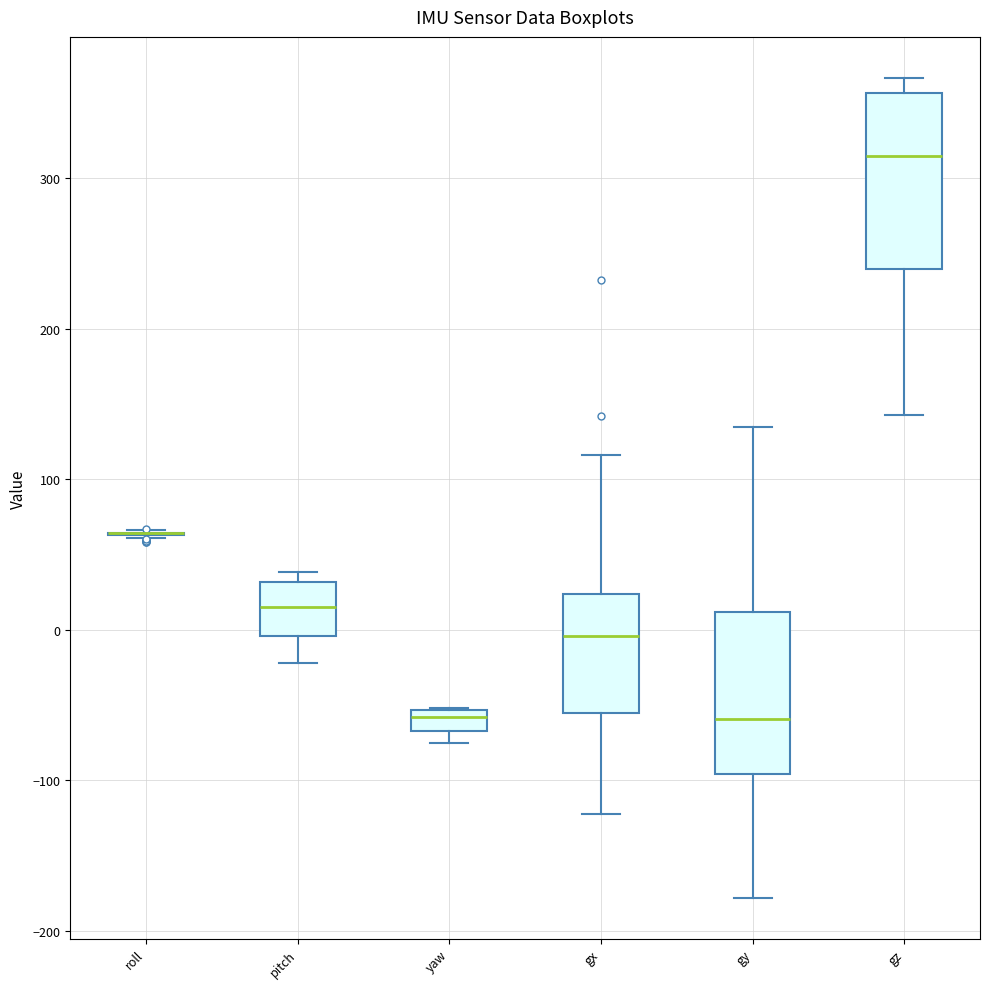

Where is the upper edge of the box for gz on the y-axis? The values are not printed on the chart, so give them approximately, as read against the axis.

360